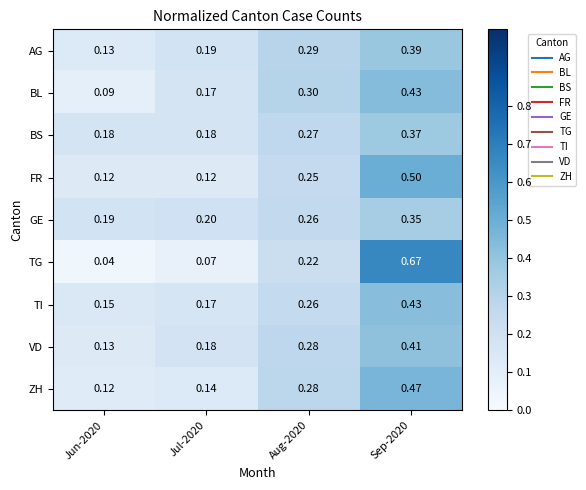

How many categories are shown in the chart?

4